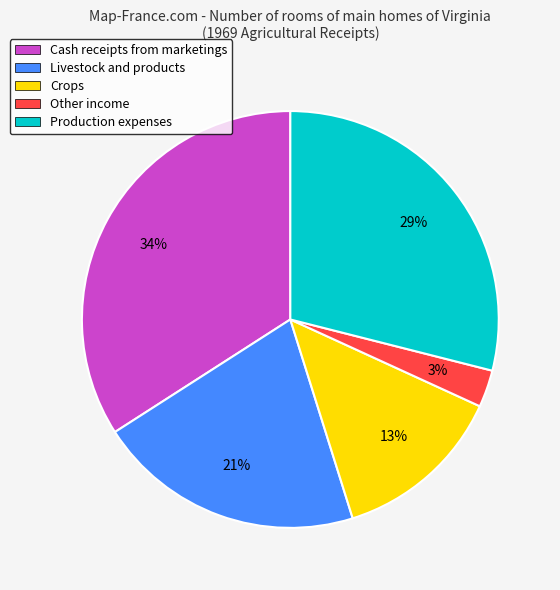

To the nearest percent, what percentage of the pie is Other income?

3%